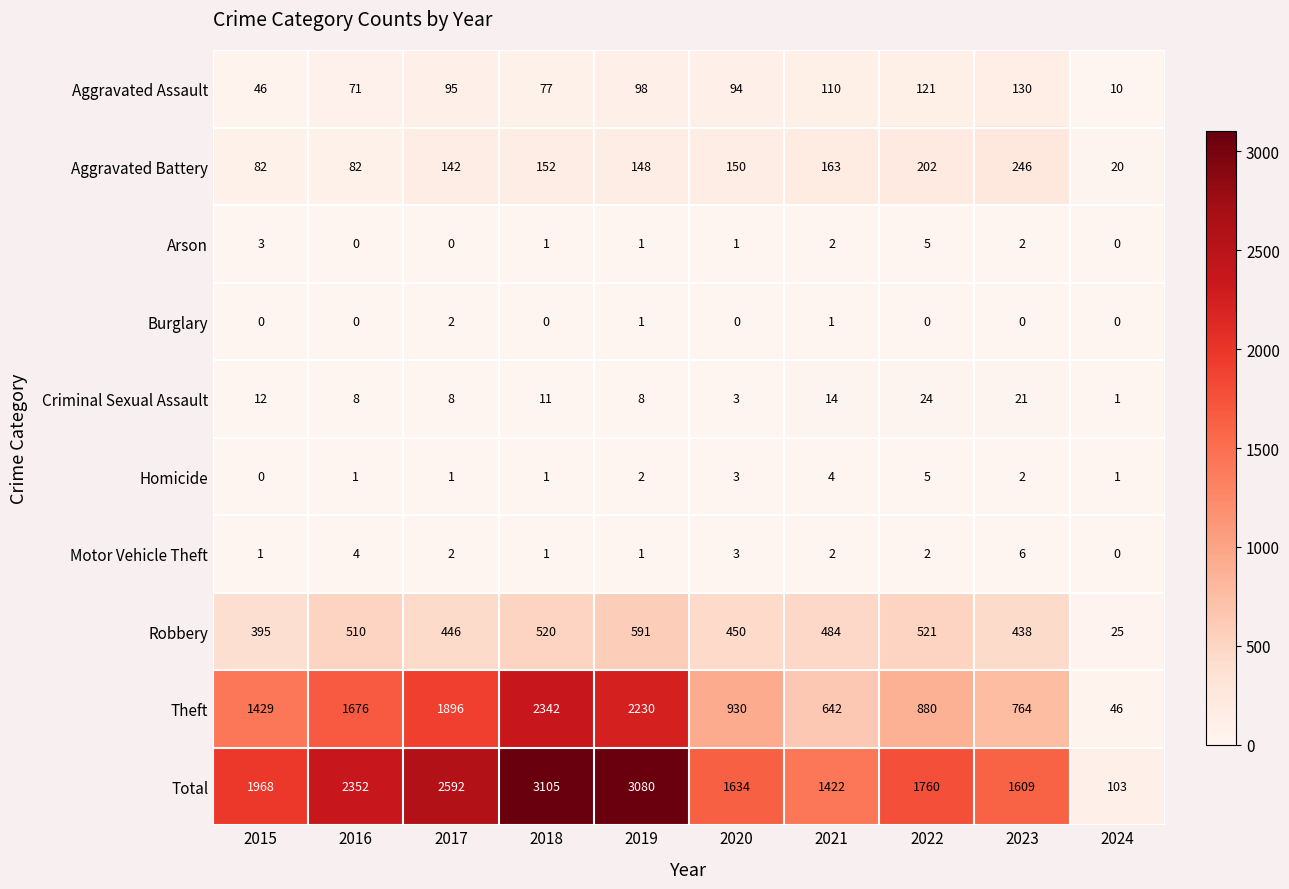

Which series has the largest total across all categories?

Total